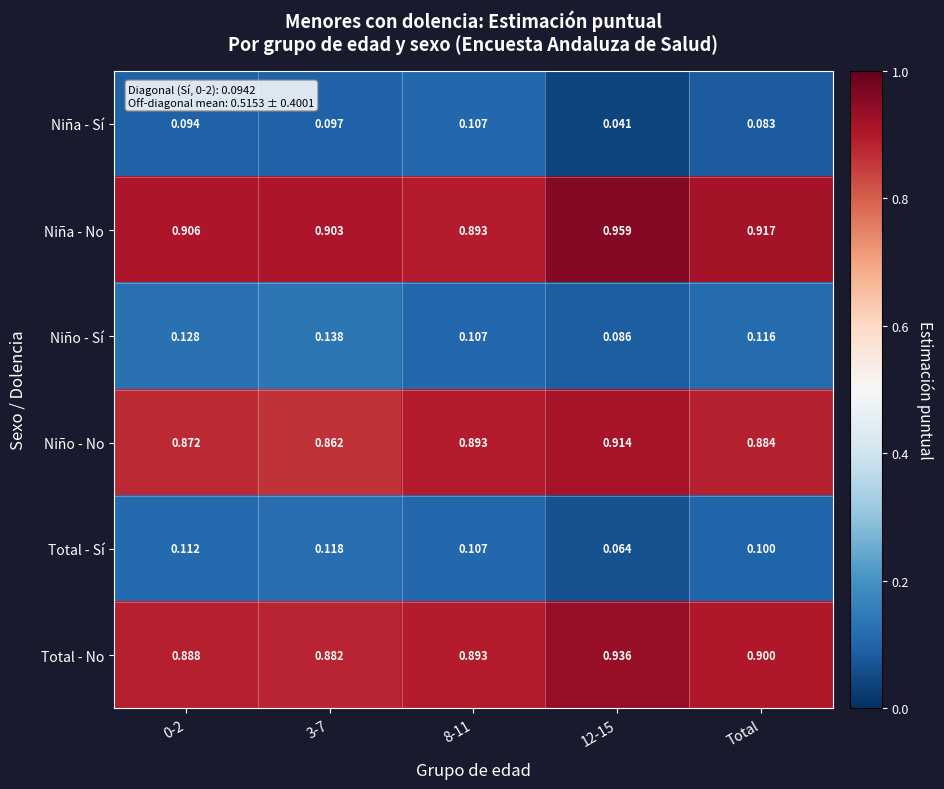

Rank the series by their maximum value, from highest to lowest.

Niña - No, Total - No, Niño - No, Niño - Sí, Total - Sí, Niña - Sí